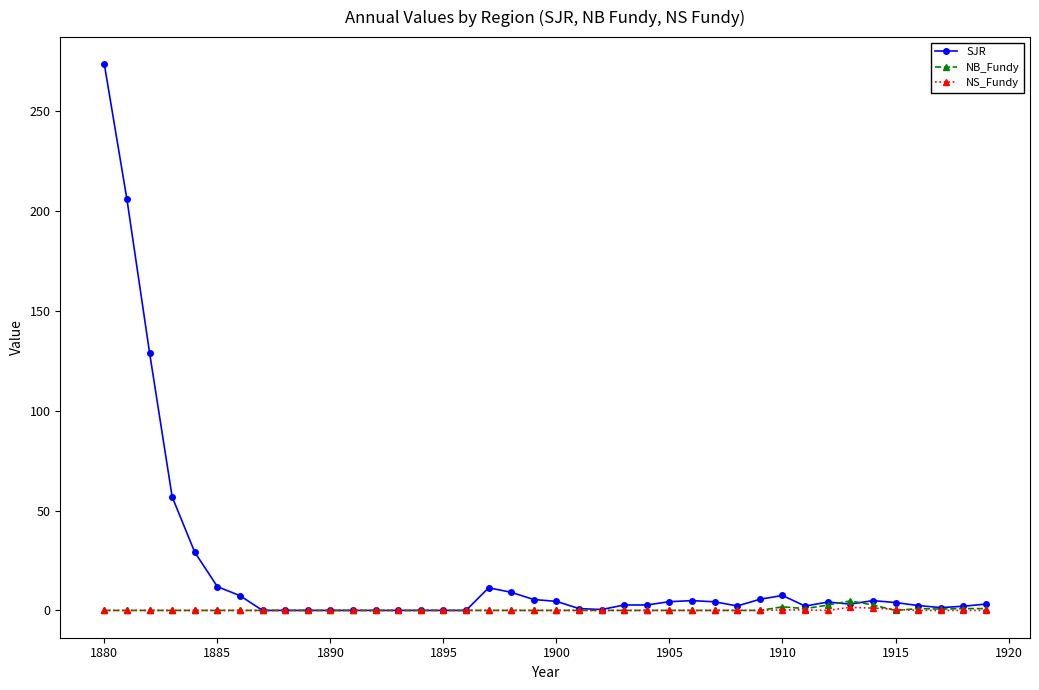

Which series has the widest spread of values?

SJR